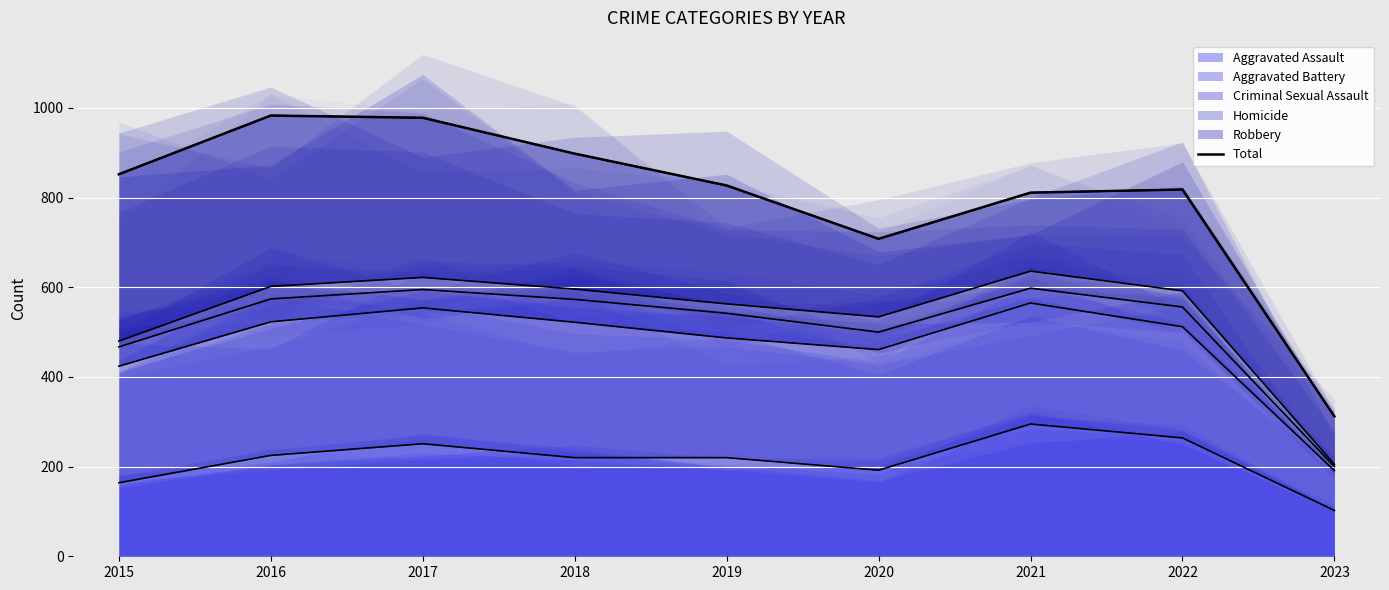

Between 2015 and 2023, which is larger?

2015